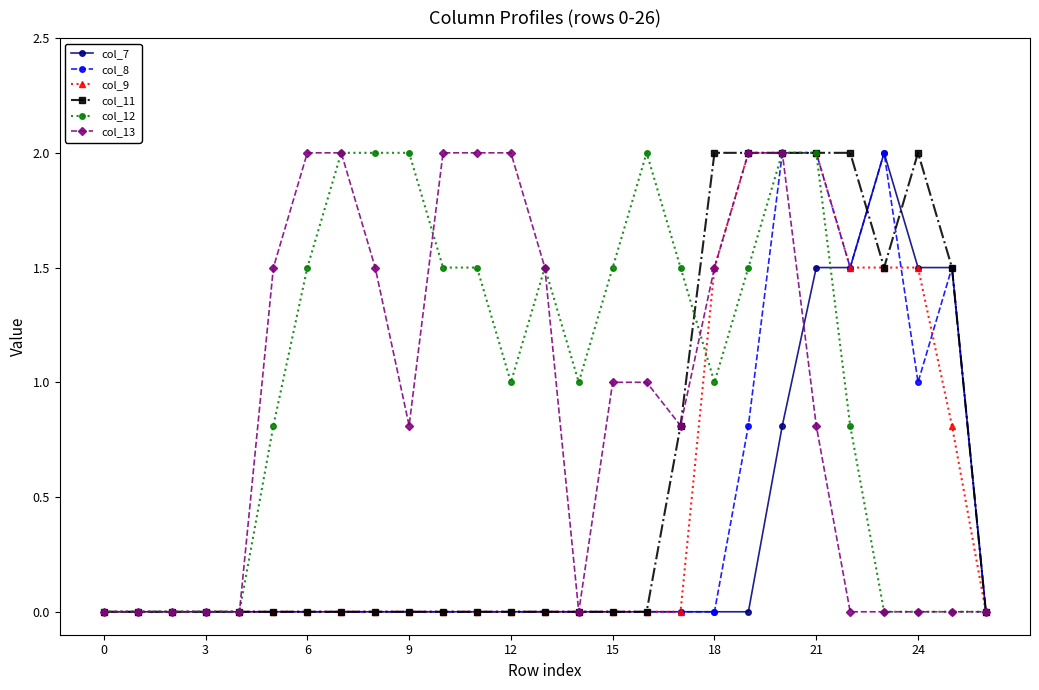

What is the highest value of the col_8 series?

2.0